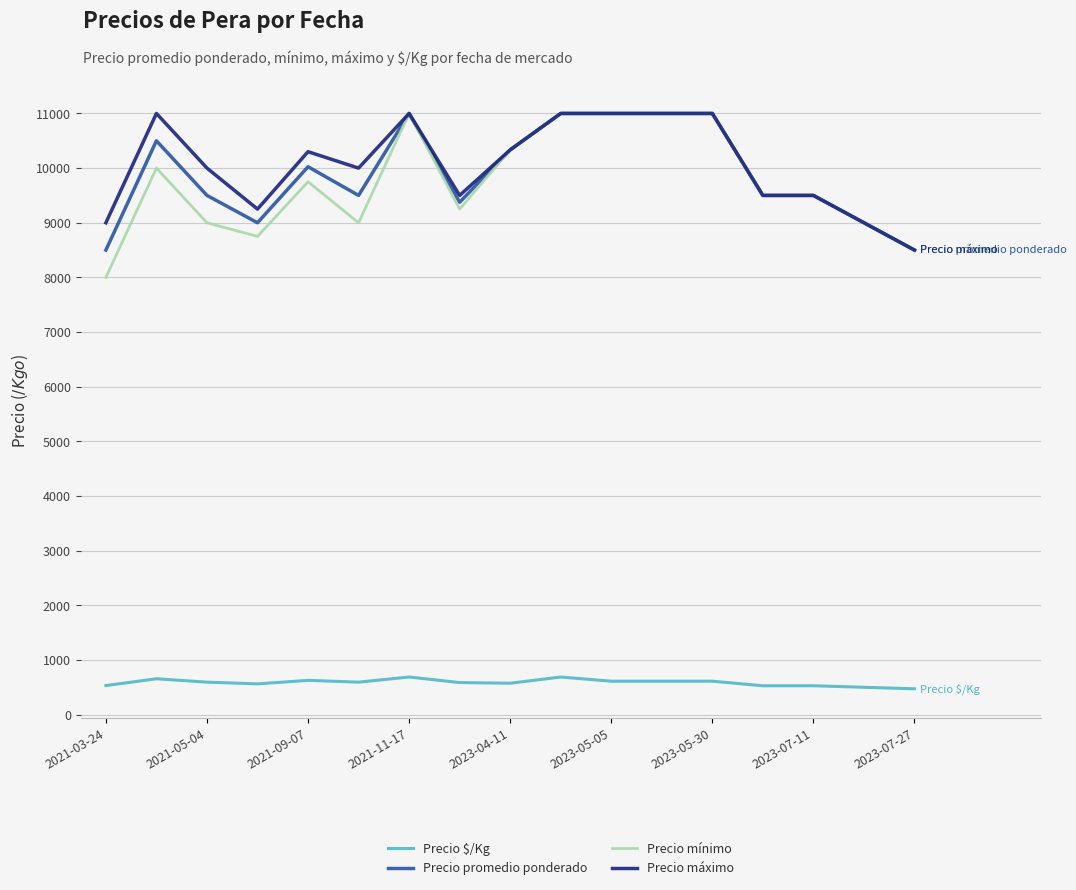

Does the chart display data point markers on the line(s)?

No